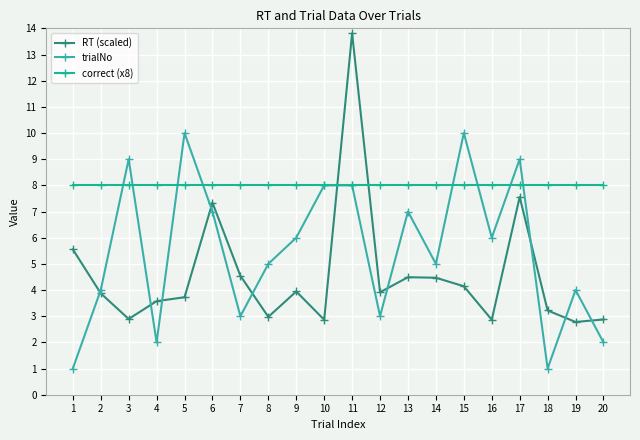

What is the approximate value of RT (scaled) at 20?

2.9